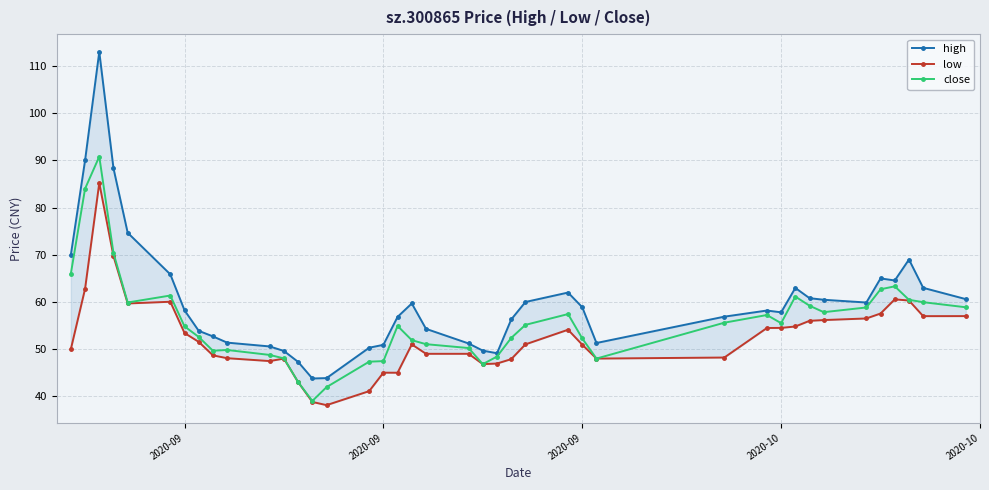

Reading right to left, list all the values displayed in this chart.

high: 60.6	63.0	69.0	64.5	65.0	59.9	60.5	60.8	63.0	57.8	58.2	56.9	51.3	58.9	62.0	60.0	56.3	49.1	49.7	51.2	54.3	59.7	56.8	50.9	50.3	43.9	43.8	47.3	49.6	50.6	51.4	52.7	53.9	58.2	65.8	74.7	88.3	113.0	90.0	70.0
low: 57.0	57.0	60.3	60.5	57.5	56.5	56.2	56.0	54.8	54.5	54.5	48.2	48.0	50.9	54.1	51.0	47.9	47.0	46.8	49.0	49.0	51.0	45.0	45.0	41.1	38.1	38.8	43.0	48.0	47.5	48.1	48.7	51.5	53.4	60.0	59.7	69.7	85.2	62.8	50.0
close: 58.9	60.0	60.5	63.3	62.7	58.8	57.8	59.2	61.1	55.5	57.2	55.6	48.0	52.3	57.4	55.1	52.4	48.4	46.8	50.2	51.0	51.9	54.9	47.5	47.3	42.0	39.0	43.0	48.0	48.8	49.8	49.7	52.6	54.8	61.4	59.9	70.4	90.8	84.0	66.0